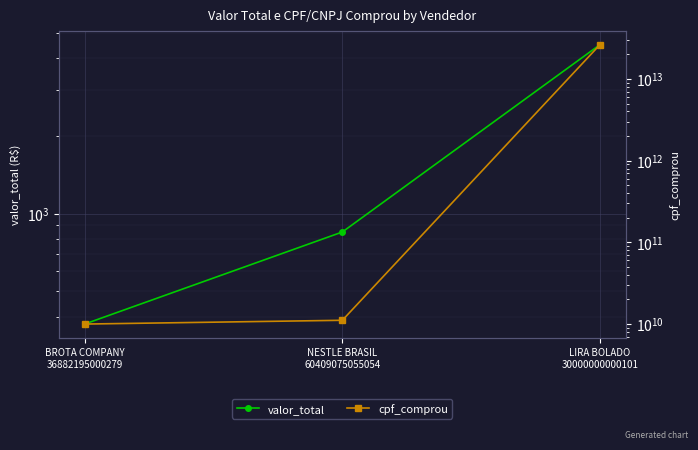

The value of valor_total at NESTLE BRASIL
60409075055054 is 849.0. True or false?

True